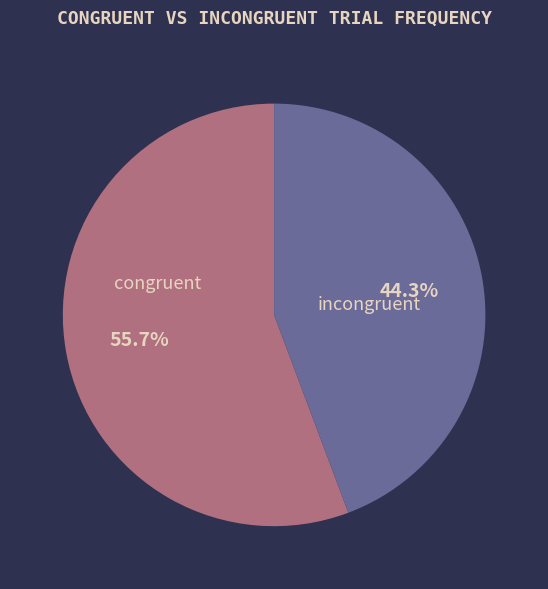

Which category has the biggest portion of the pie?

congruent